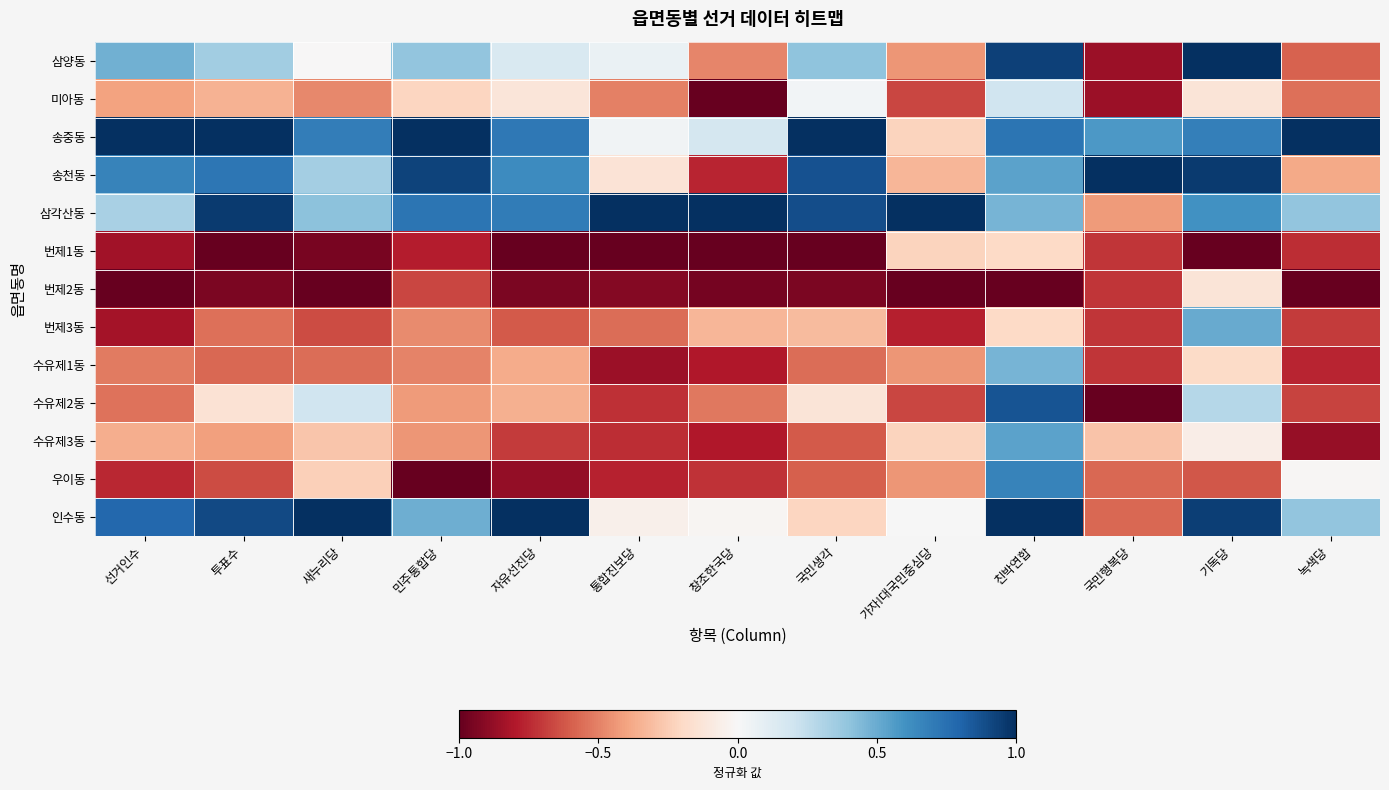

Which category has the highest value across all series?

기독당